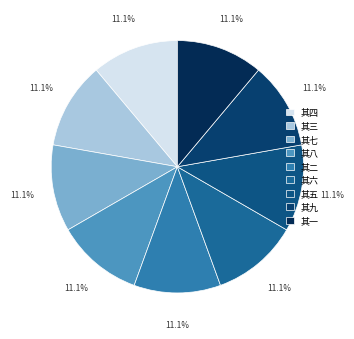

Is it true that 其五 is 11% of the pie?

True